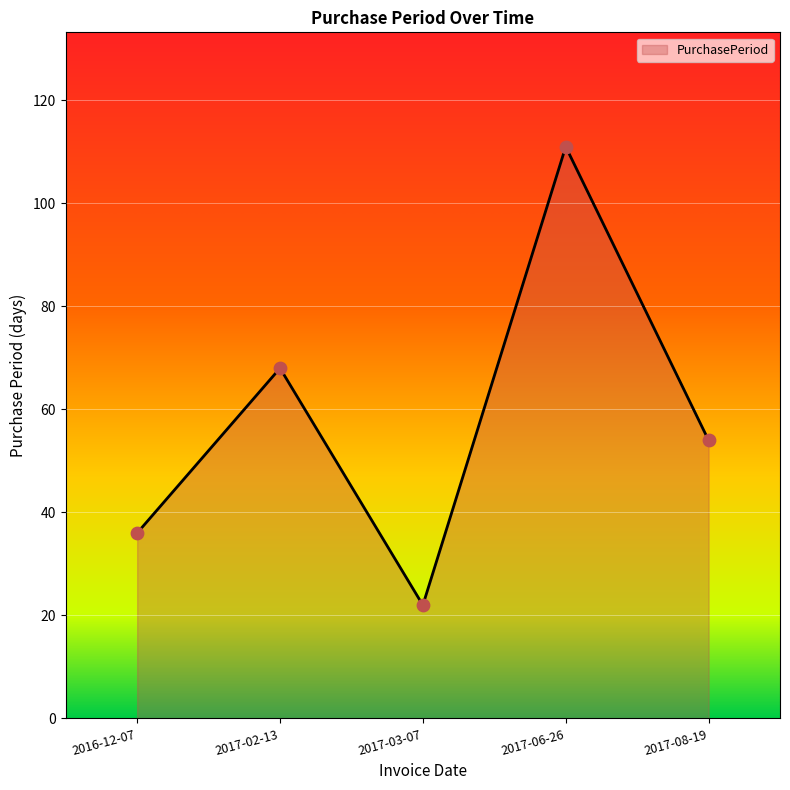

What is the ratio of the value at 2016-12-07 to the value at 2017-08-19?

0.7